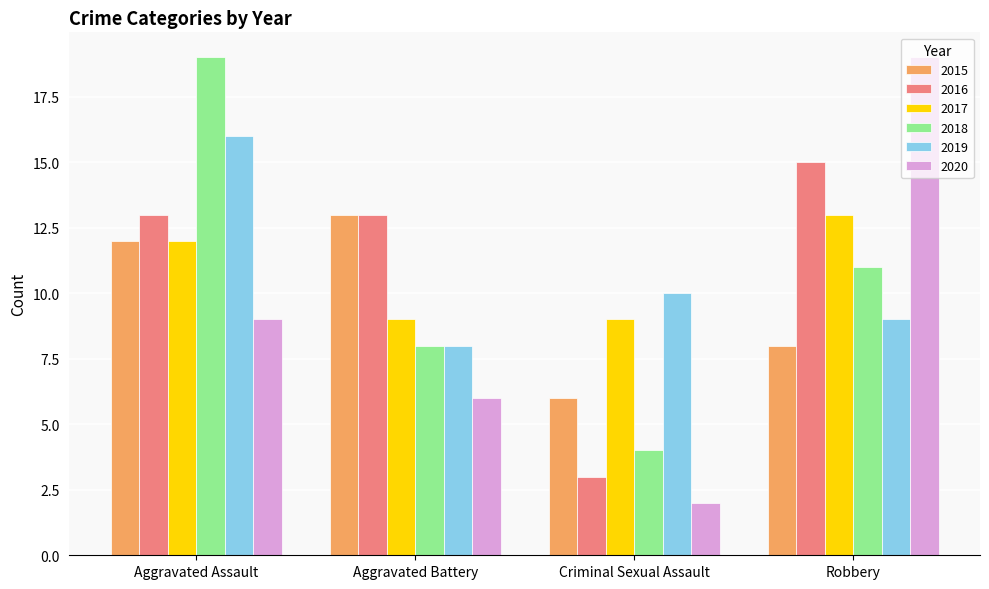

Which label corresponds to the smallest value in the chart?

Criminal Sexual Assault